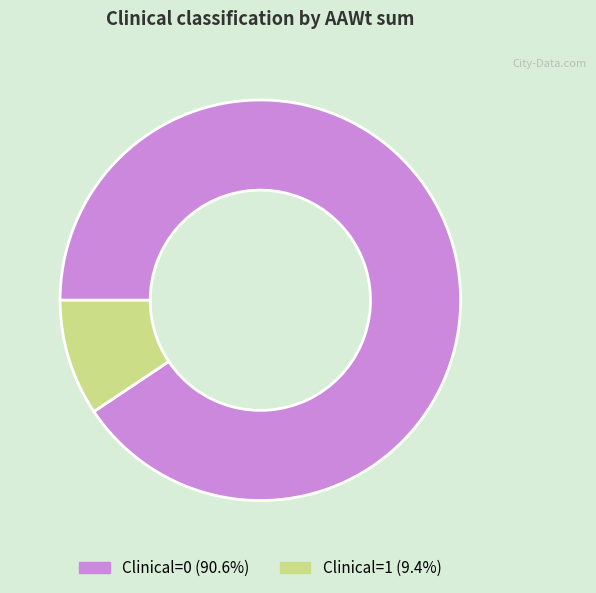

Does Clinical=1 represent more than half of the total?

No